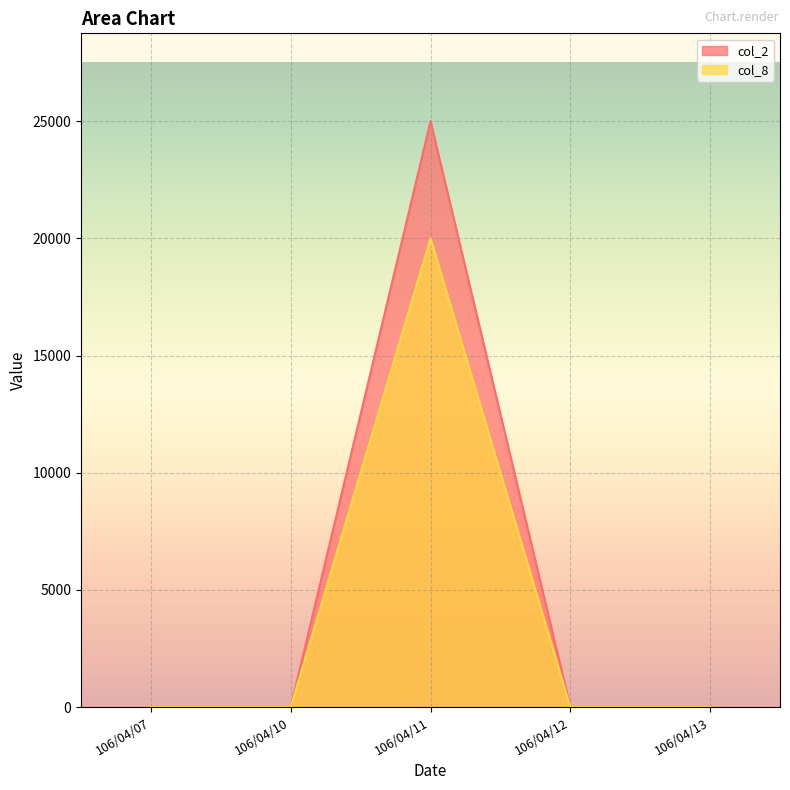

At how many categories does at least one series exceed 24519?

1